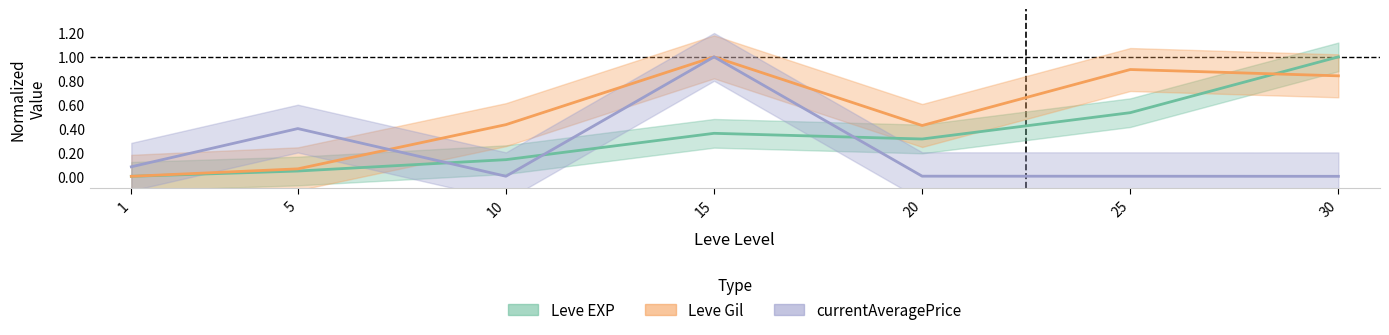

What are all the series names shown in the legend?

Leve EXP, Leve Gil, currentAveragePrice